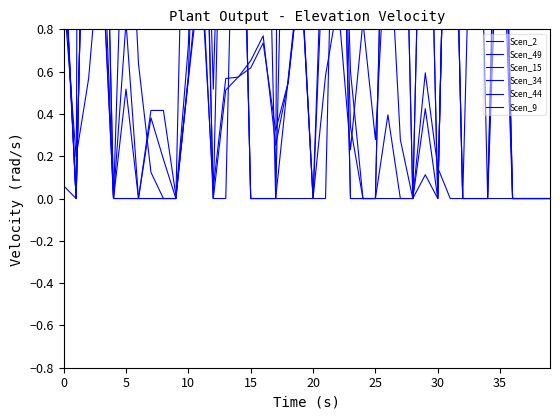

Between 17 and 23, which series saw the biggest shift?

Scen_9